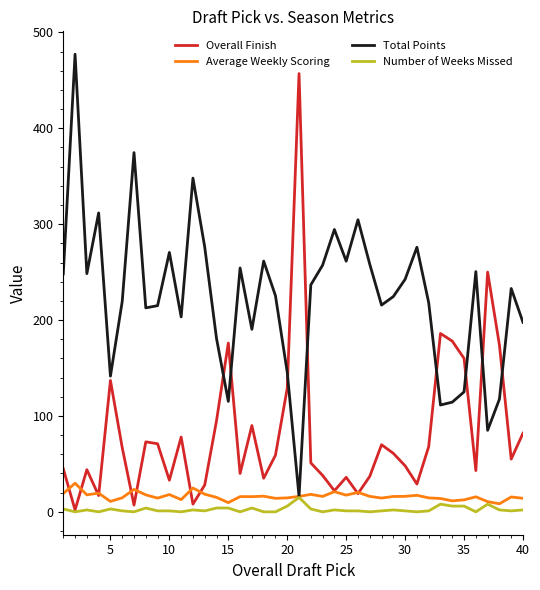

What is the highest value of the Number of Weeks Missed series?

15.0